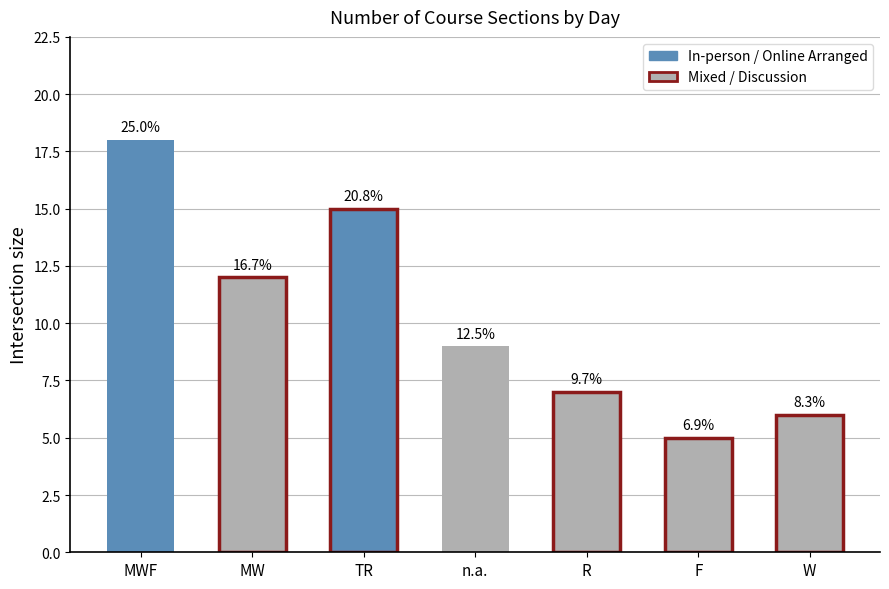

Are the bars horizontal?

No